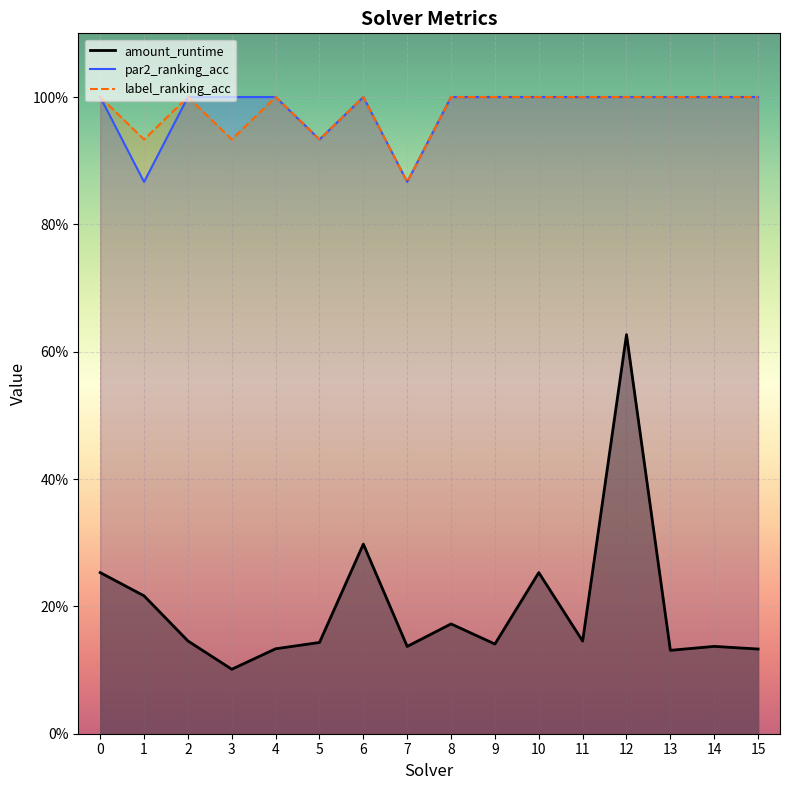

What is the maximum value shown in the chart?

1.0